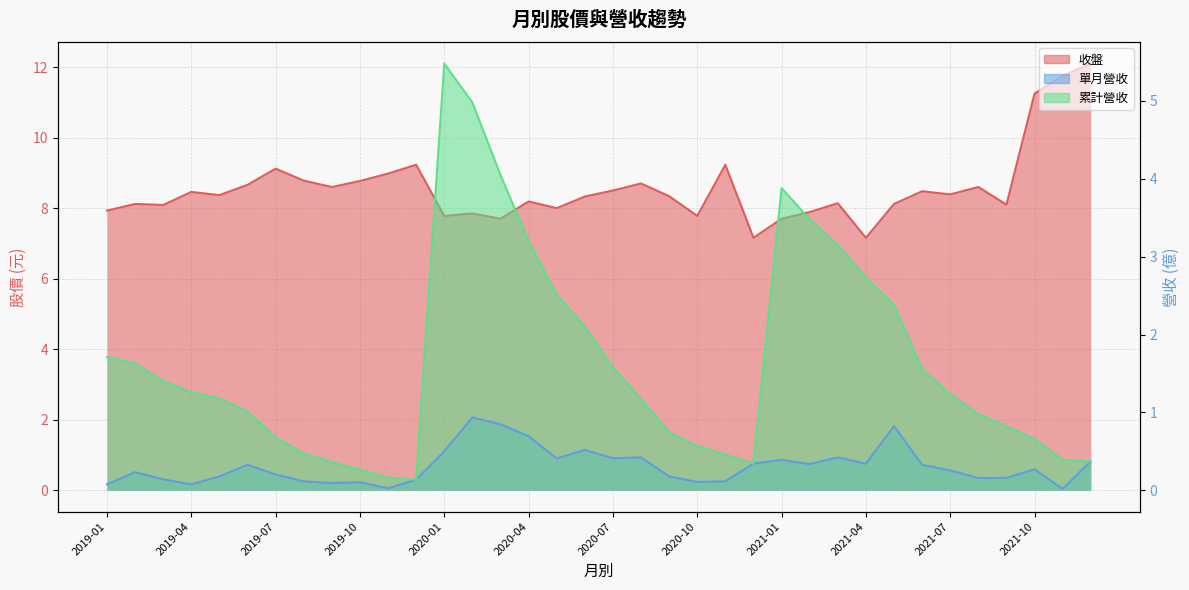

Reading right to left, transcribe all the data shown in this chart.

收盤: 12.1	11.8	11.2	8.1	8.6	8.4	8.5	8.1	7.2	8.1	7.9	7.7	7.2	9.2	7.8	8.3	8.7	8.5	8.3	8.0	8.2	7.7	7.8	7.8	9.2	9.0	8.8	8.6	8.8	9.1	8.7	8.4	8.5	8.1	8.1	7.9
單月營收: 0.4	0.0	0.3	0.2	0.2	0.3	0.3	0.8	0.3	0.4	0.3	0.4	0.3	0.1	0.1	0.2	0.4	0.4	0.5	0.4	0.7	0.8	0.9	0.5	0.1	0.0	0.1	0.1	0.1	0.2	0.3	0.2	0.1	0.1	0.2	0.1
累計營收: 0.4	0.4	0.7	0.8	1.0	1.2	1.6	2.4	2.7	3.1	3.5	3.9	0.3	0.5	0.6	0.7	1.2	1.6	2.1	2.5	3.2	4.0	5.0	5.5	0.1	0.2	0.3	0.4	0.5	0.7	1.0	1.2	1.3	1.4	1.6	1.7